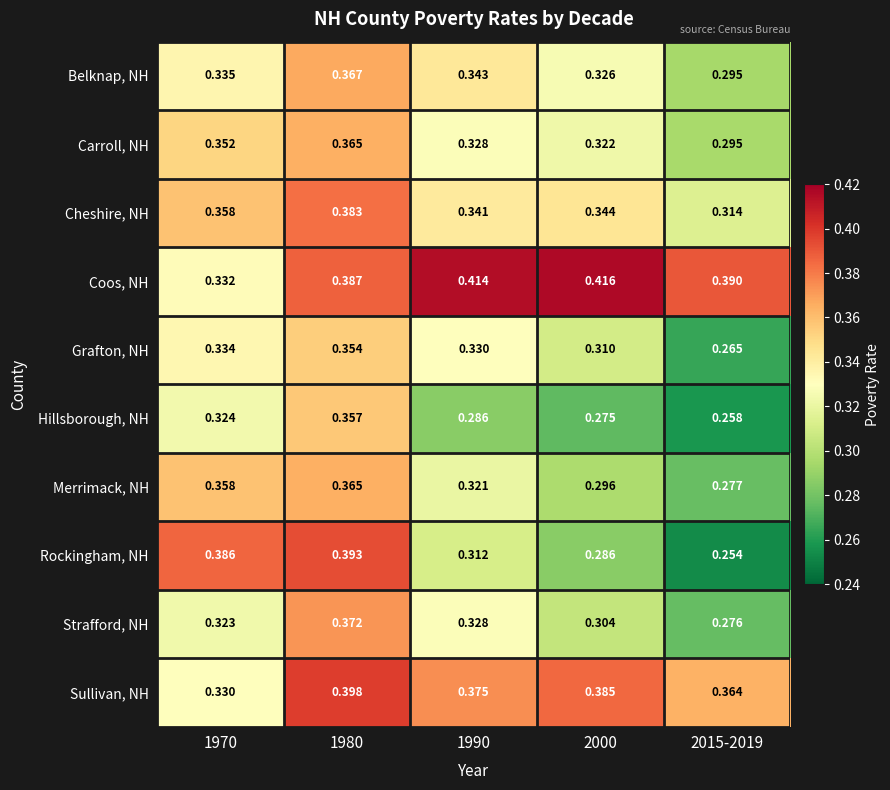

Rank the series at 2000 from highest to lowest value.

Coos, NH, Sullivan, NH, Cheshire, NH, Belknap, NH, Carroll, NH, Grafton, NH, Strafford, NH, Merrimack, NH, Rockingham, NH, Hillsborough, NH